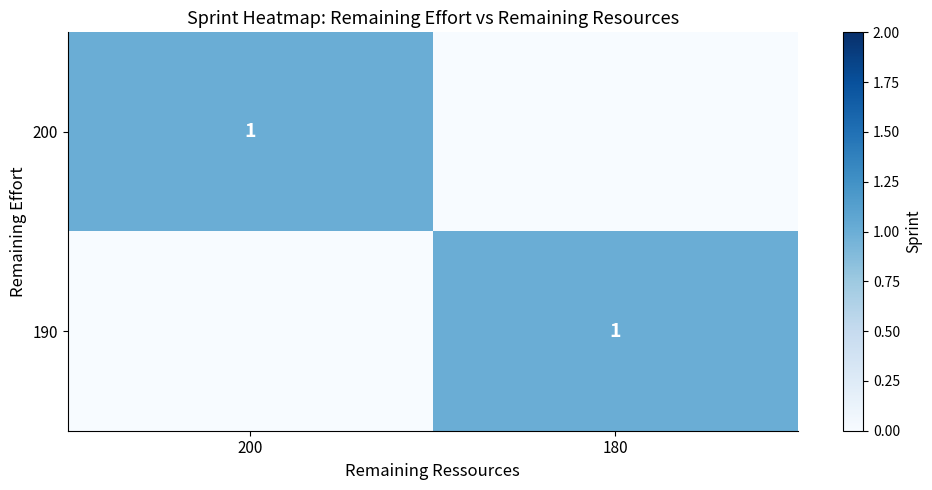

The value of 190 at 180 is 1. True or false?

True